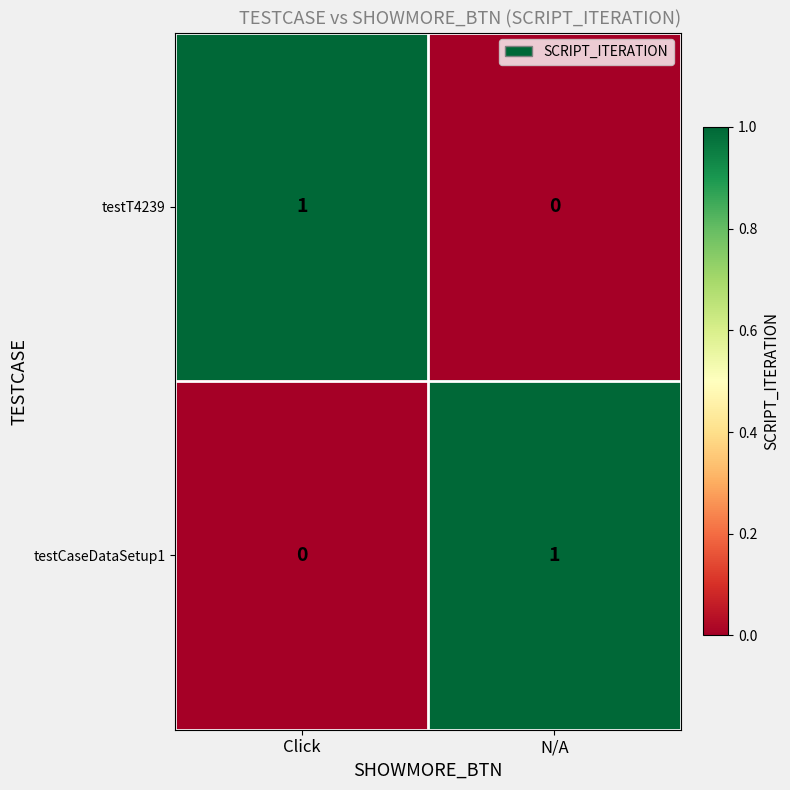

The testCaseDataSetup1 series shows 0 at Click. True or false?

True